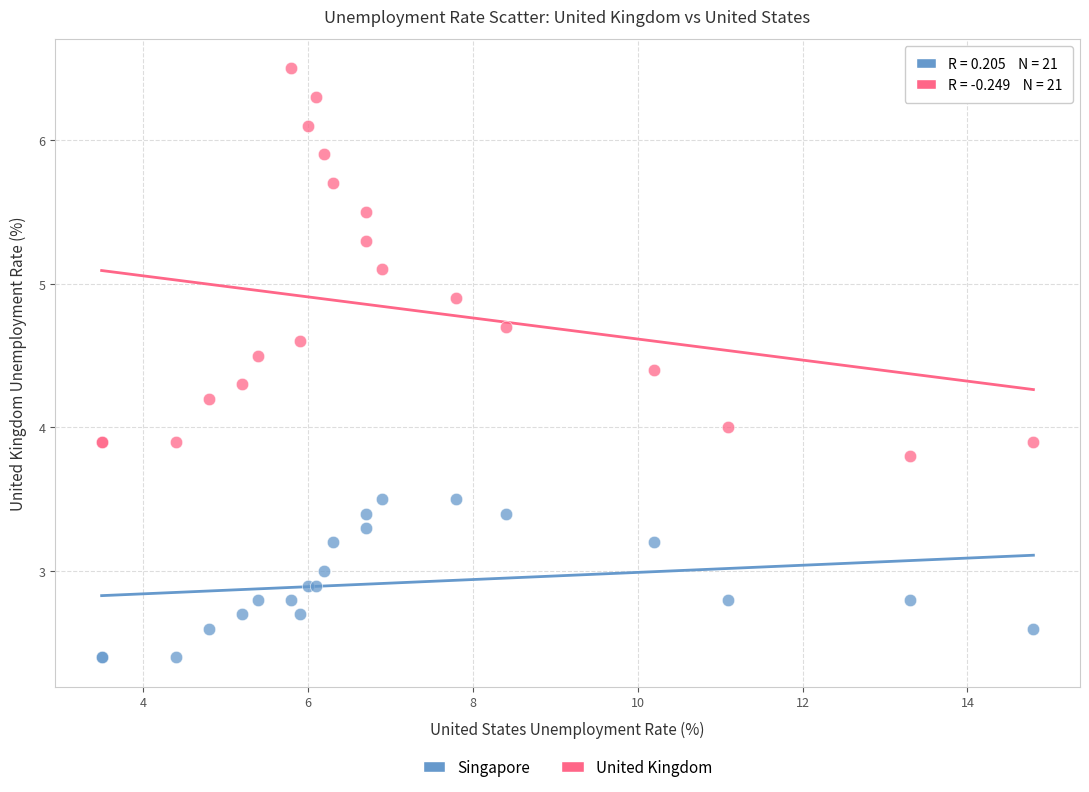

Which series reaches the minimum Y coordinate?

Singapore